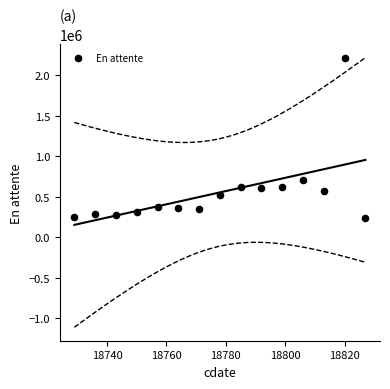

What is the range of Y values (max minus min)?

1981456.3